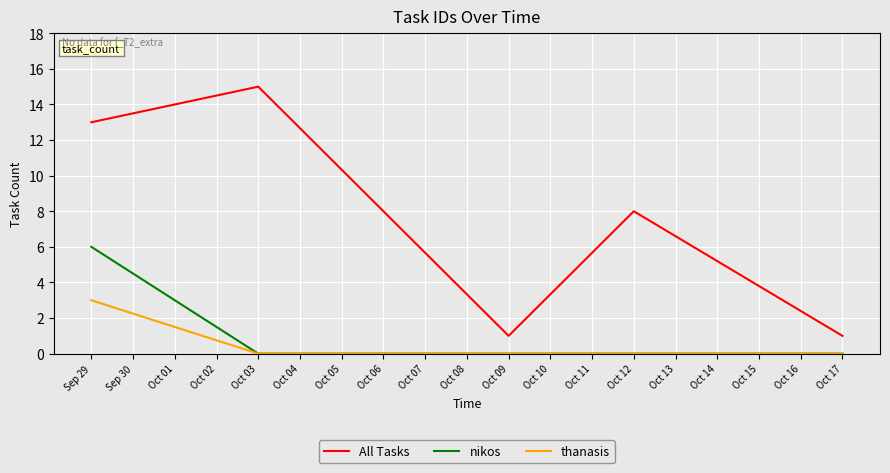

Reading left to right, list all the values displayed in this chart.

All Tasks: 13	15	1	8	1
nikos: 6	0	0	0	0
thanasis: 3	0	0	0	0